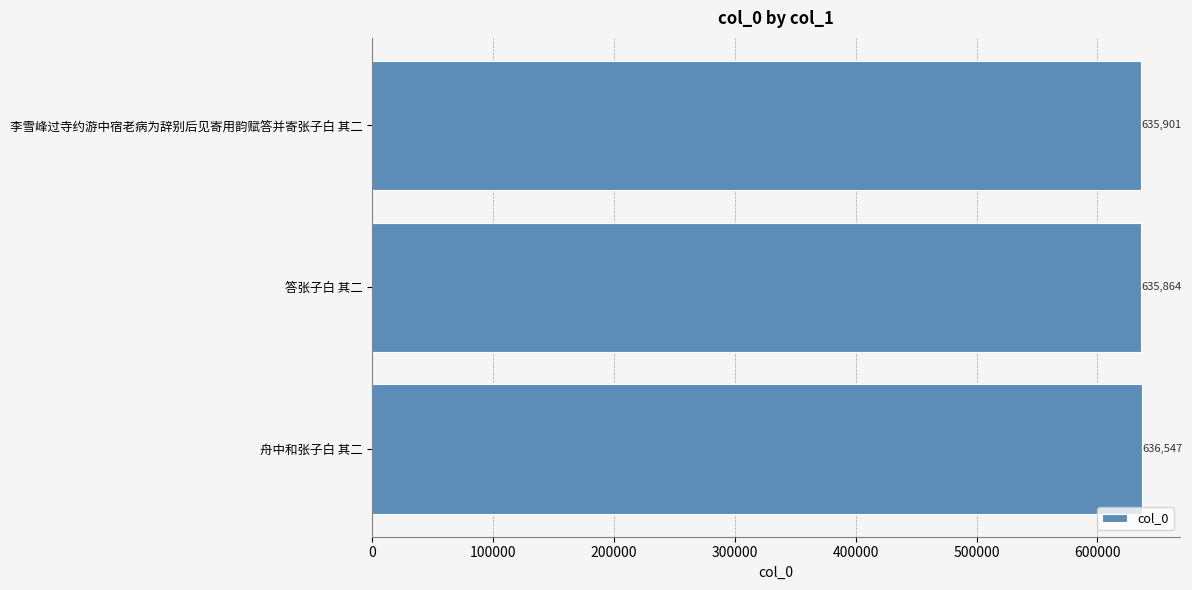

Count the number of data series in this chart.

1